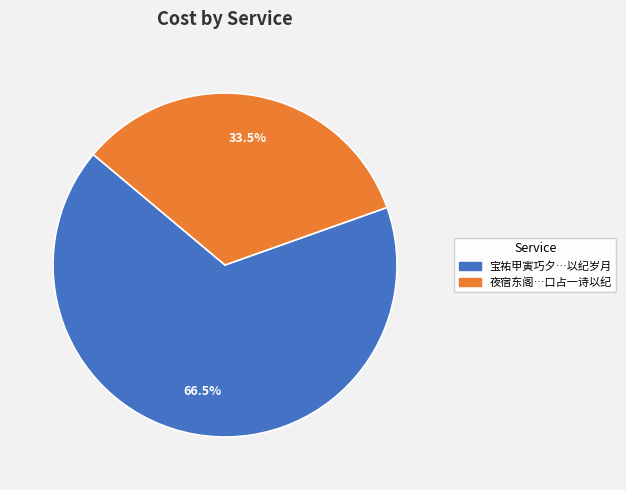

Is the sum of 宝祐甲寅巧夕…以纪岁月 and 夜宿东阁…口占一诗以纪 greater than half?

Yes